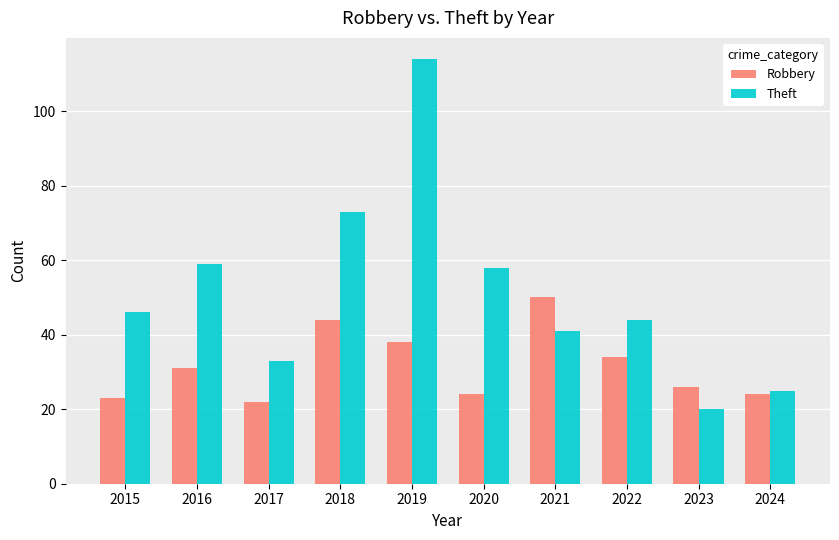

What is the total value across all series at 2019?

152